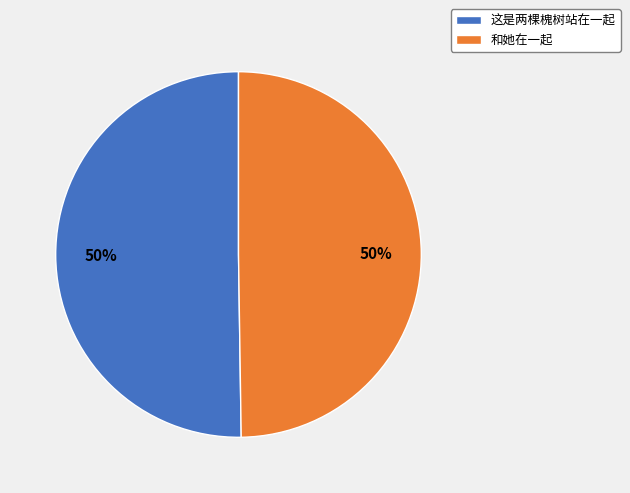

To the nearest percent, what is the combined percentage of 这是两棵槐树站在一起 and 和她在一起?

100%